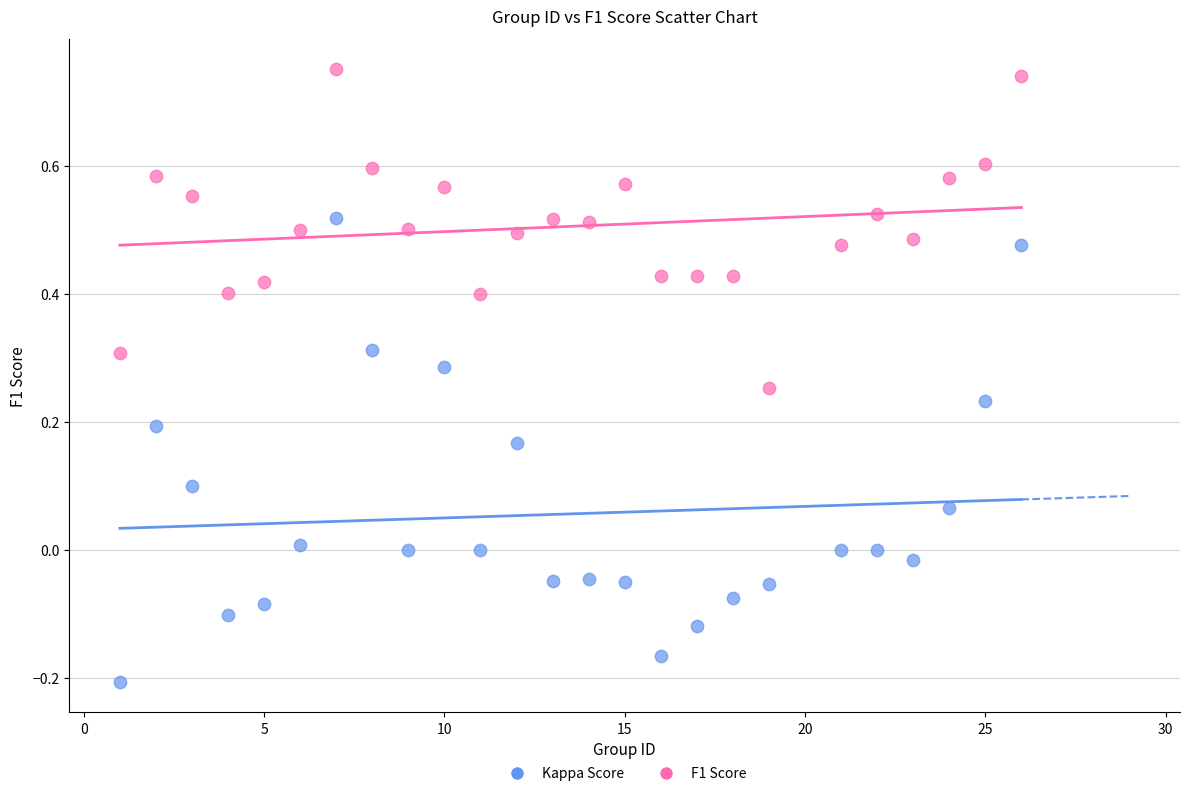

What are all the series names shown in the legend?

Kappa Score, F1 Score